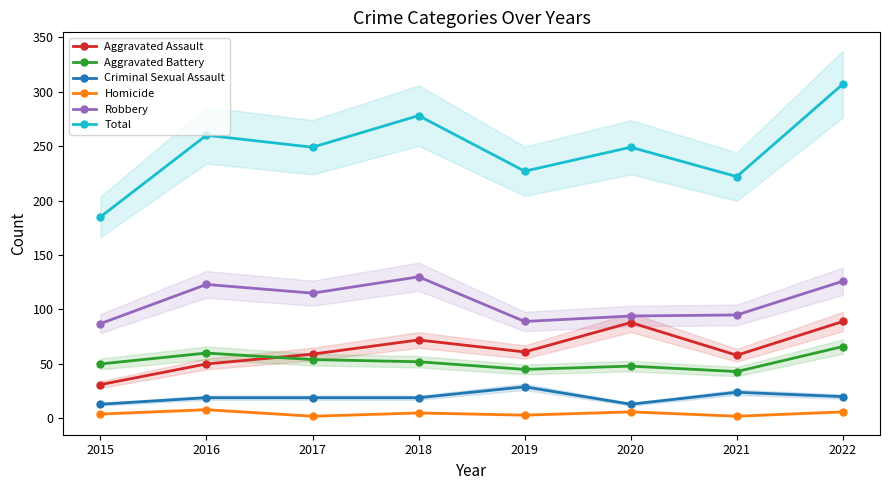

What is the difference between the second highest and minimum values in the Aggravated Battery series?

17